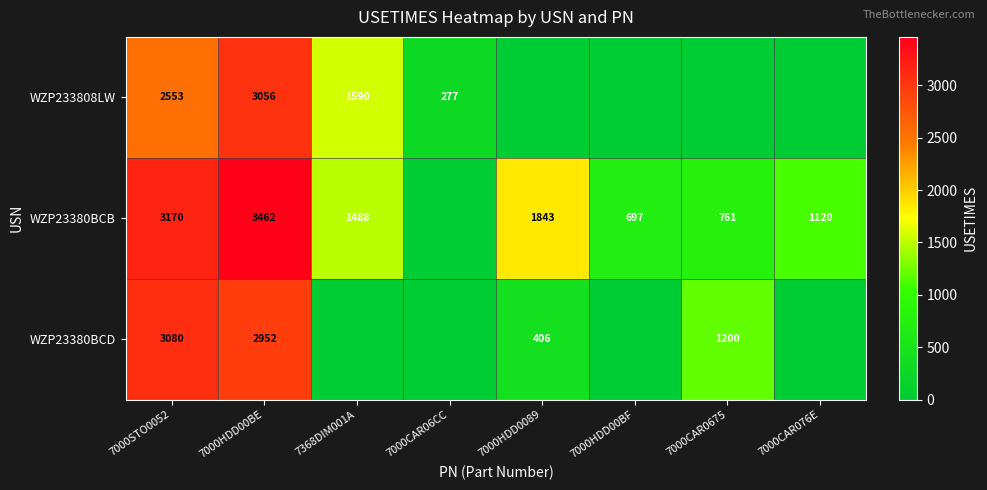

True or false: WZP23380BCB has a value of 2101 at 7000HDD00BE.

False